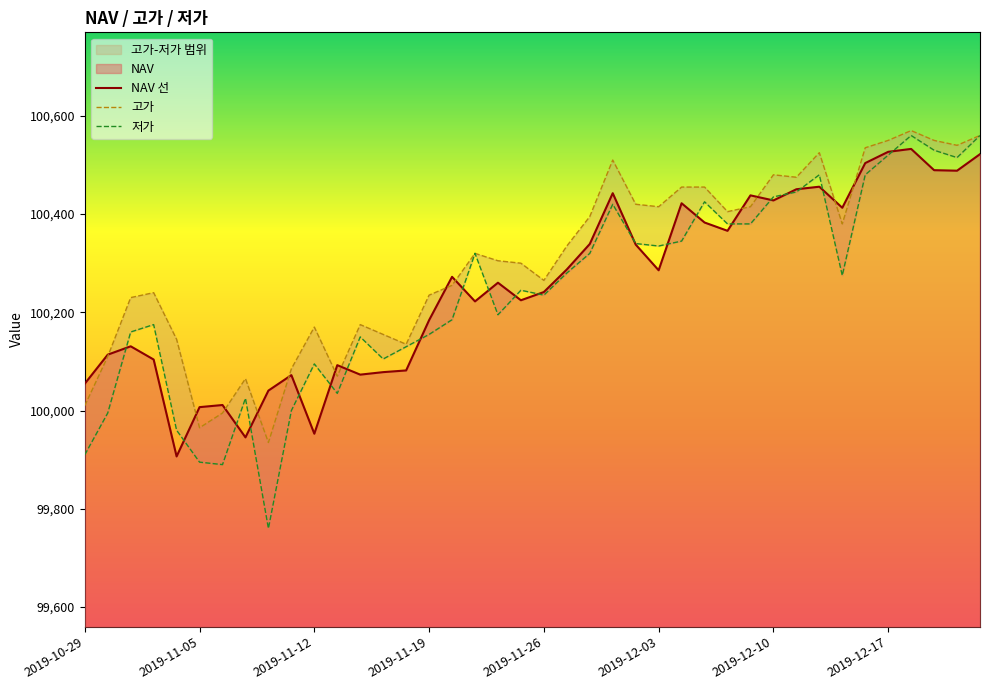

List the labels in order of NAV value, smallest first.

2019-11-04, 2019-11-07, 2019-11-12, 2019-11-05, 2019-11-06, 2019-11-08, 2019-10-29, 2019-11-11, 2019-11-14, 2019-11-15, 2019-11-18, 2019-11-13, 2019-11-01, 2019-10-30, 2019-10-31, 2019-11-19, 2019-11-21, 2019-11-25, 2019-11-26, 2019-11-22, 2019-11-20, 2019-12-03, 2019-11-27, 2019-12-02, 2019-11-28, 2019-12-06, 2019-12-05, 2019-12-13, 2019-12-04, 2019-12-10, 2019-12-09, 2019-11-29, 2019-12-11, 2019-12-12, 2019-12-20, 2019-12-19, 2019-12-16, 2019-12-23, 2019-12-17, 2019-12-18